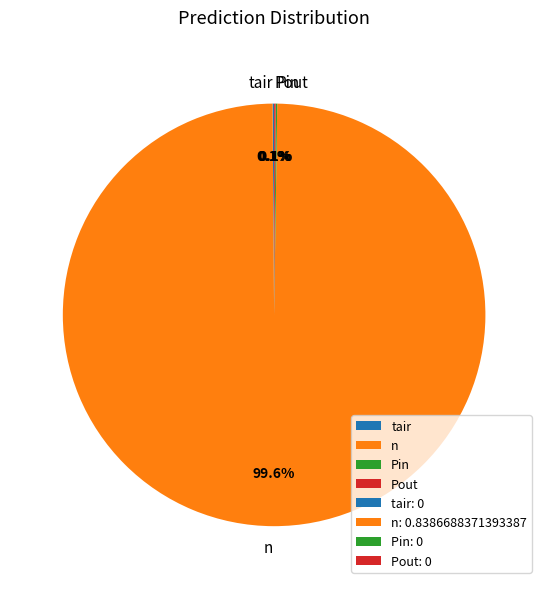

Does n represent more than half of the total?

Yes